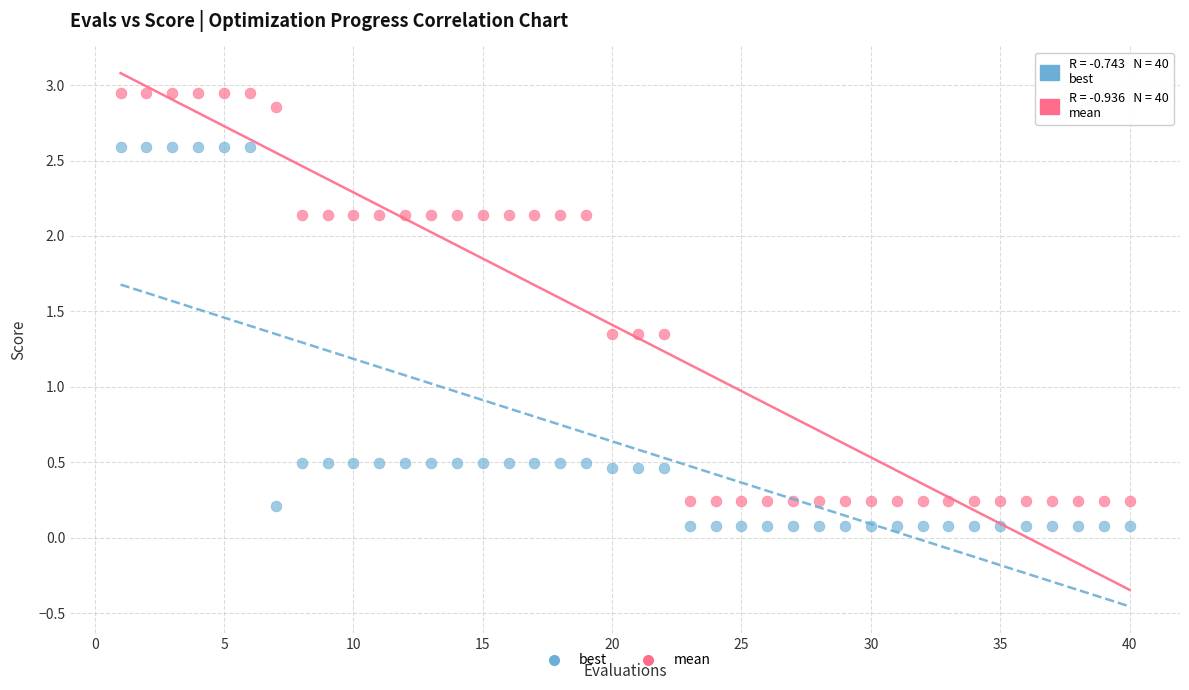

What is the X range (max minus min) for the scatter plot?

39.0